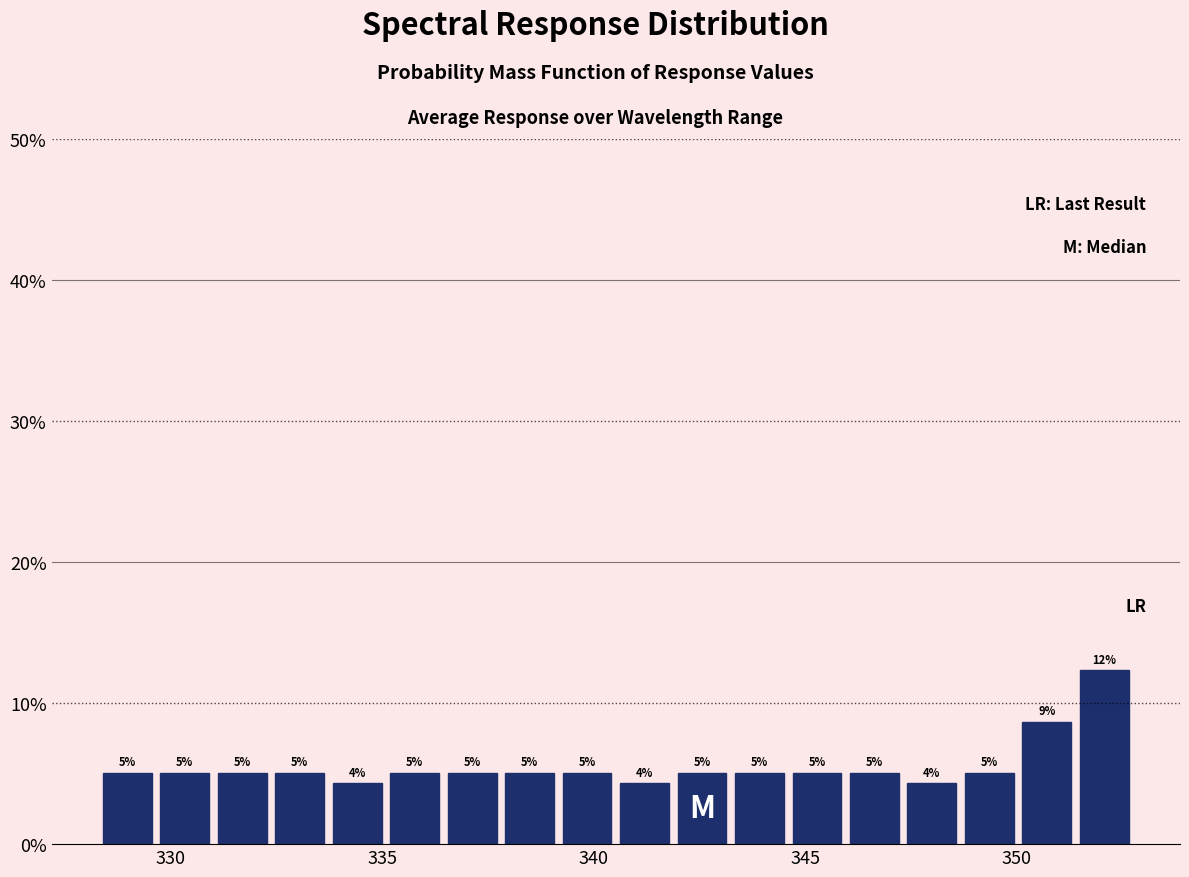

Read against the x-axis, roughly where is the centre of the tallest bar?

352.0